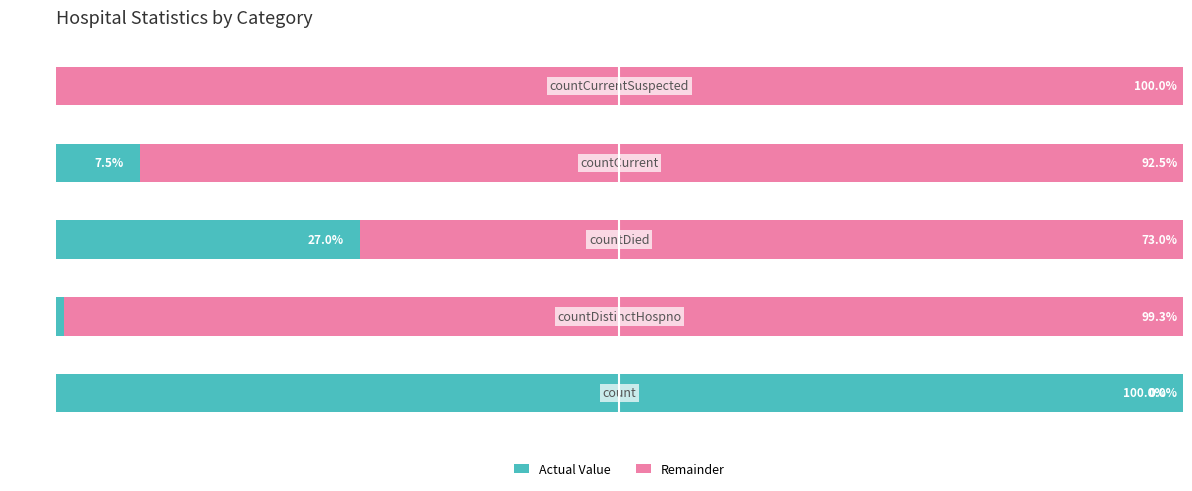

What is the value of the Remainder bar at the 2nd from the left?

99.3